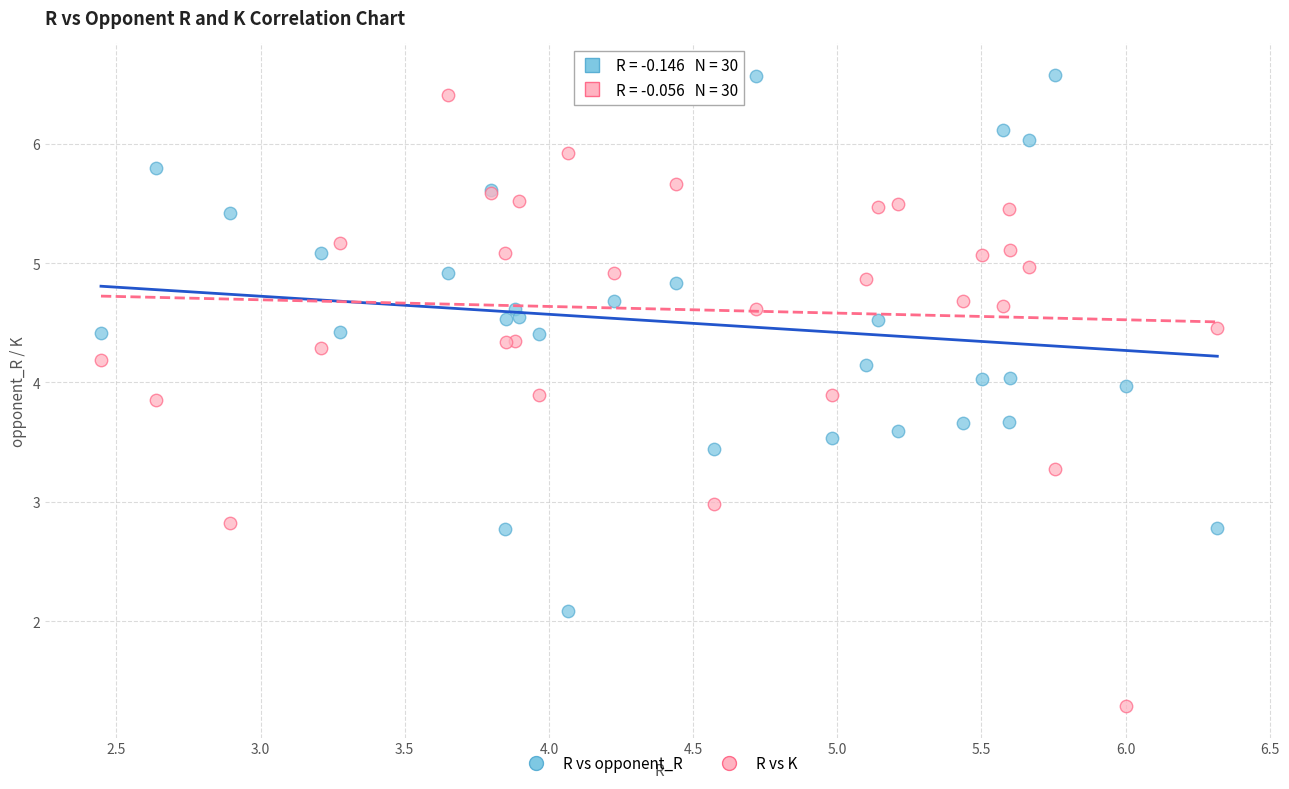

Which series has the widest spread of Y values?

R vs K